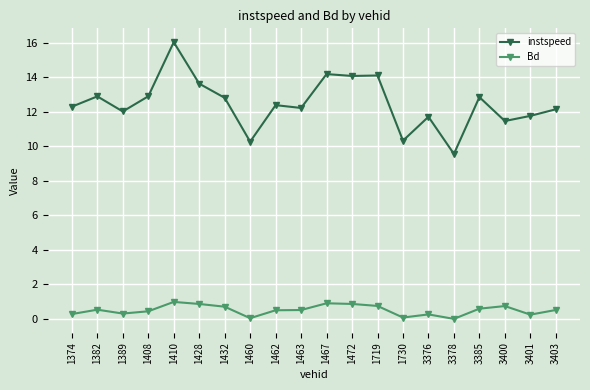

In Bd, how many points are higher than both neighbors (excluding endpoints)?

5